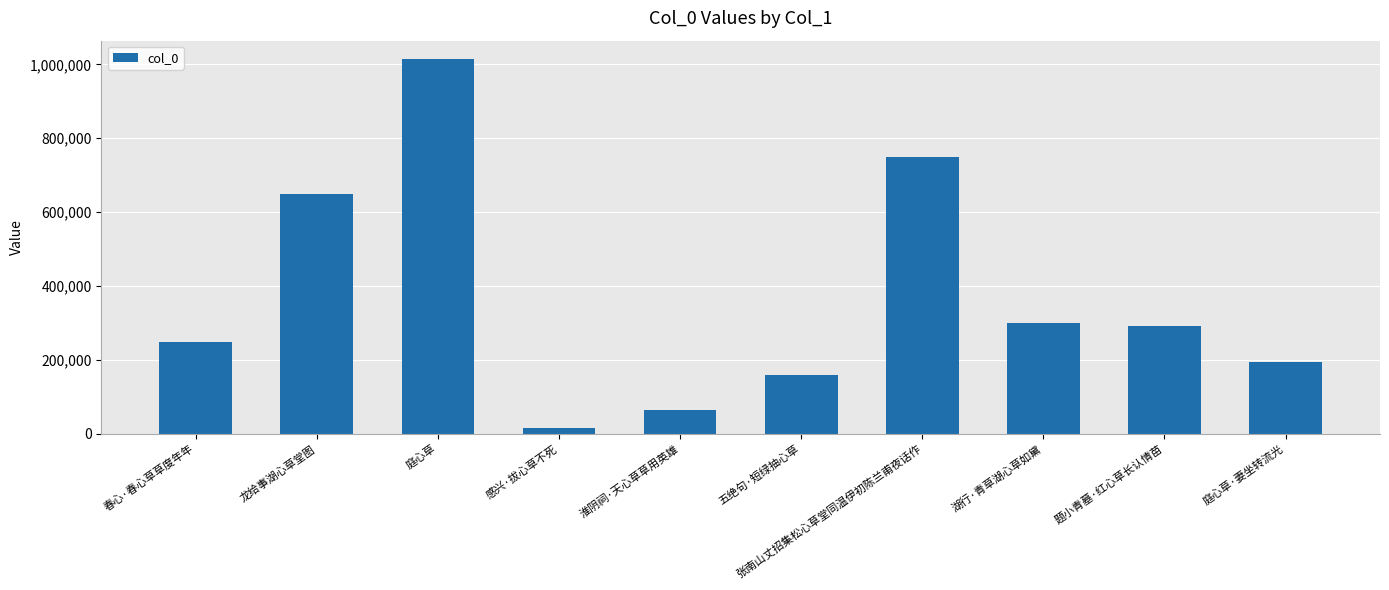

Reading left to right, what are all the values shown in this chart?

248697	648646	1013558	15622	65875	159244	749093	300626	291170	194311